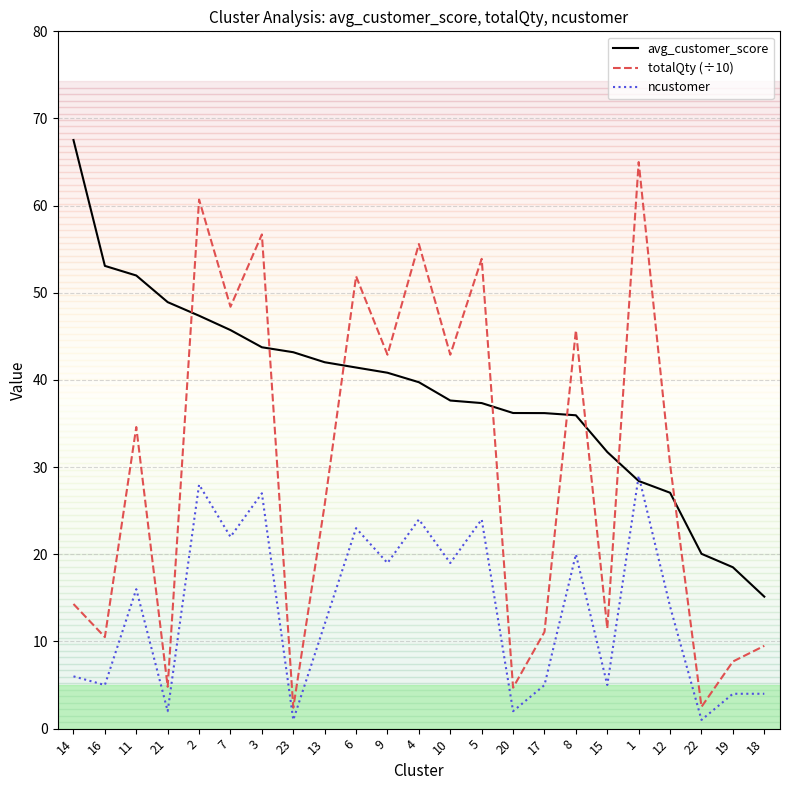

Is it true that avg_customer_score equals 12.6 at 23?

False